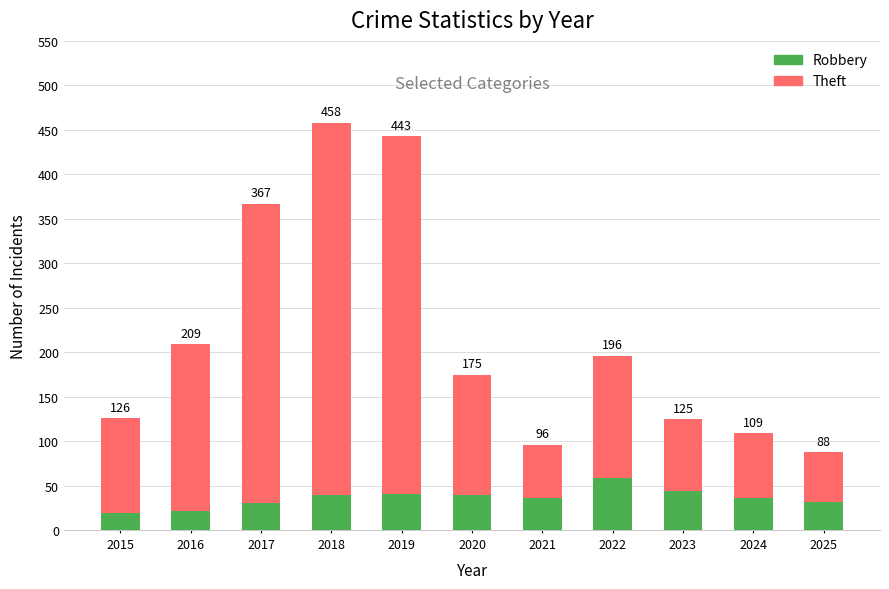

What are all the series names shown in the legend?

Robbery, Theft